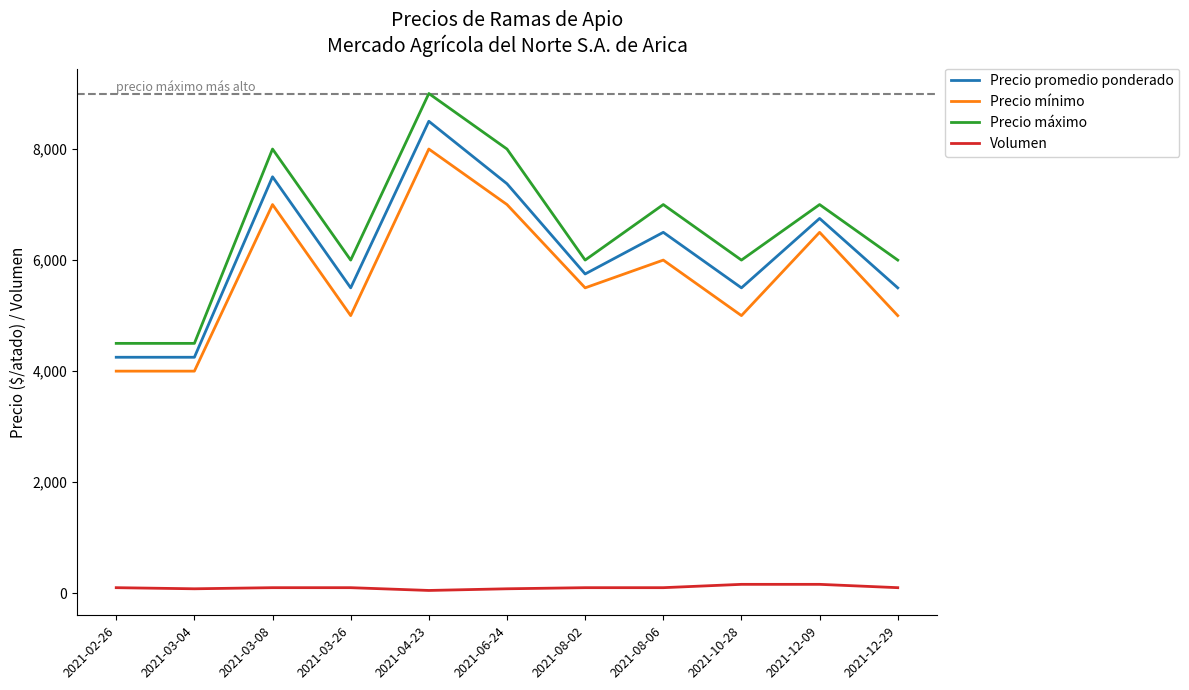

Which category has the highest value in the Precio promedio ponderado series?

2021-04-23